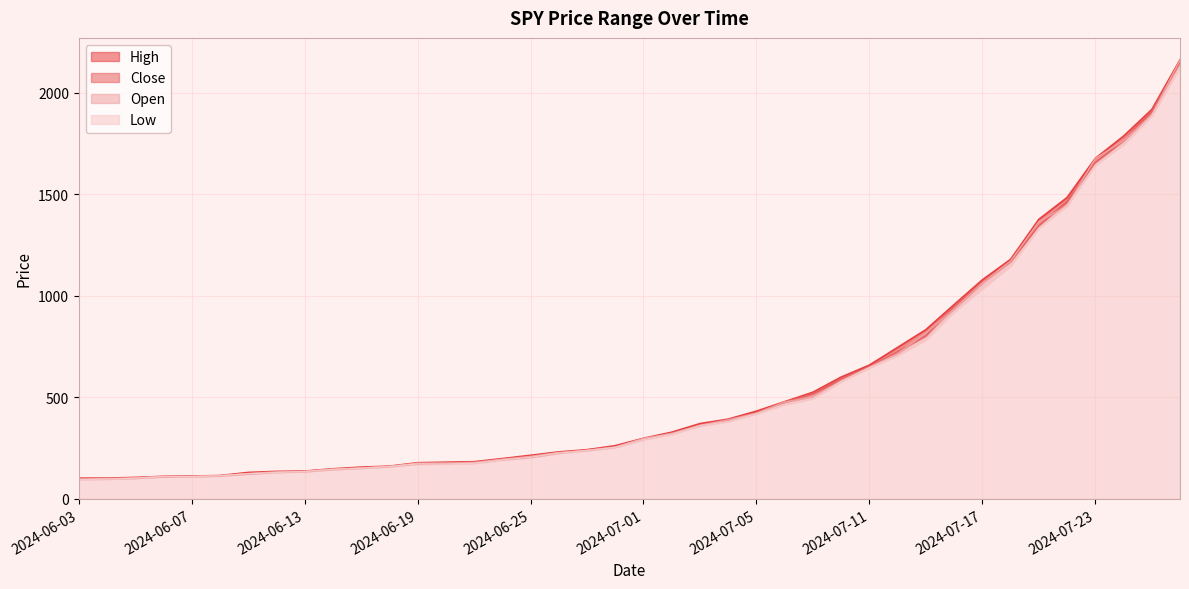

True or false: Open has more than 0 interior local peaks.

False